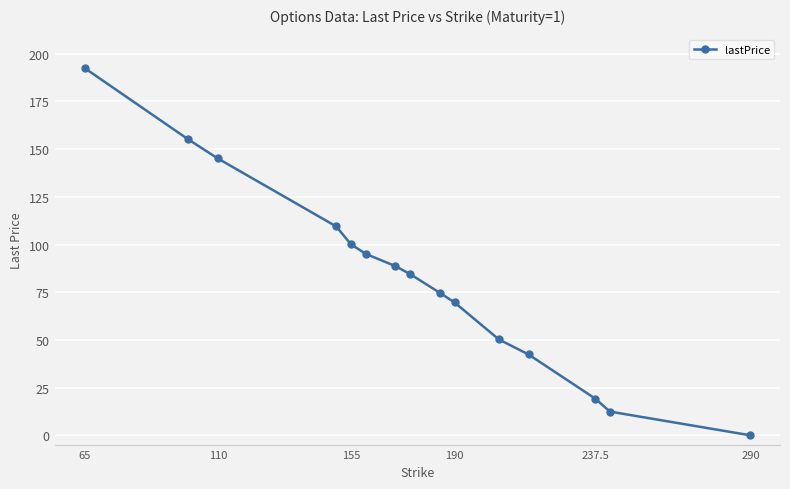

What is the difference between the maximum and minimum values?

192.4